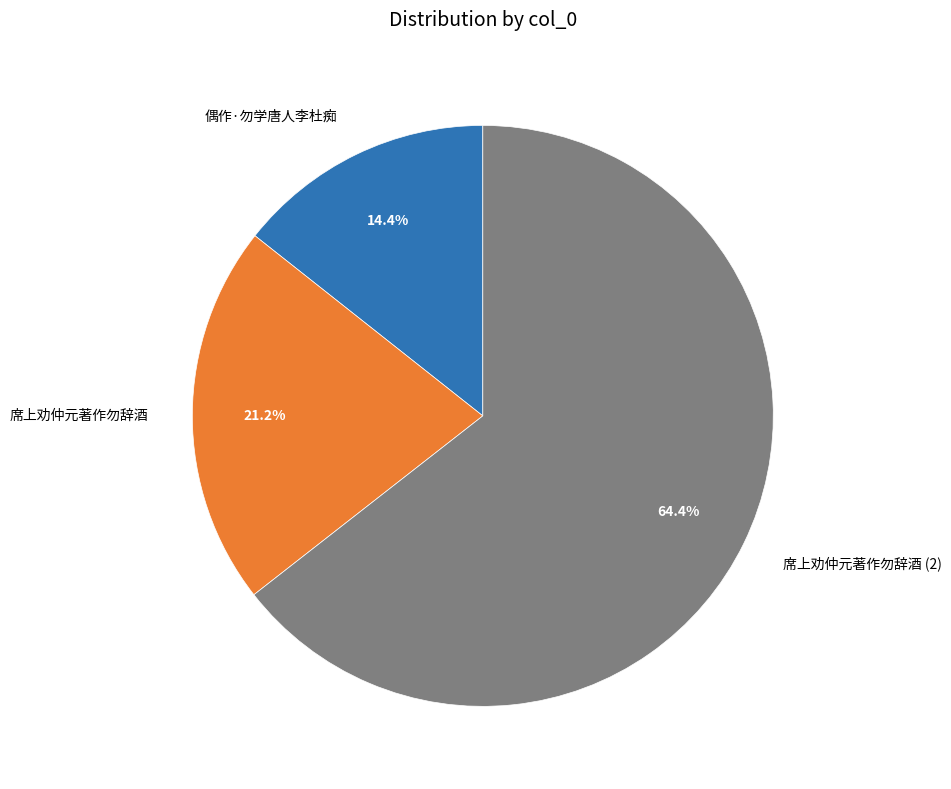

What percentage is the 席上劝仲元著作勿辞酒 slice, to the nearest percent?

21%